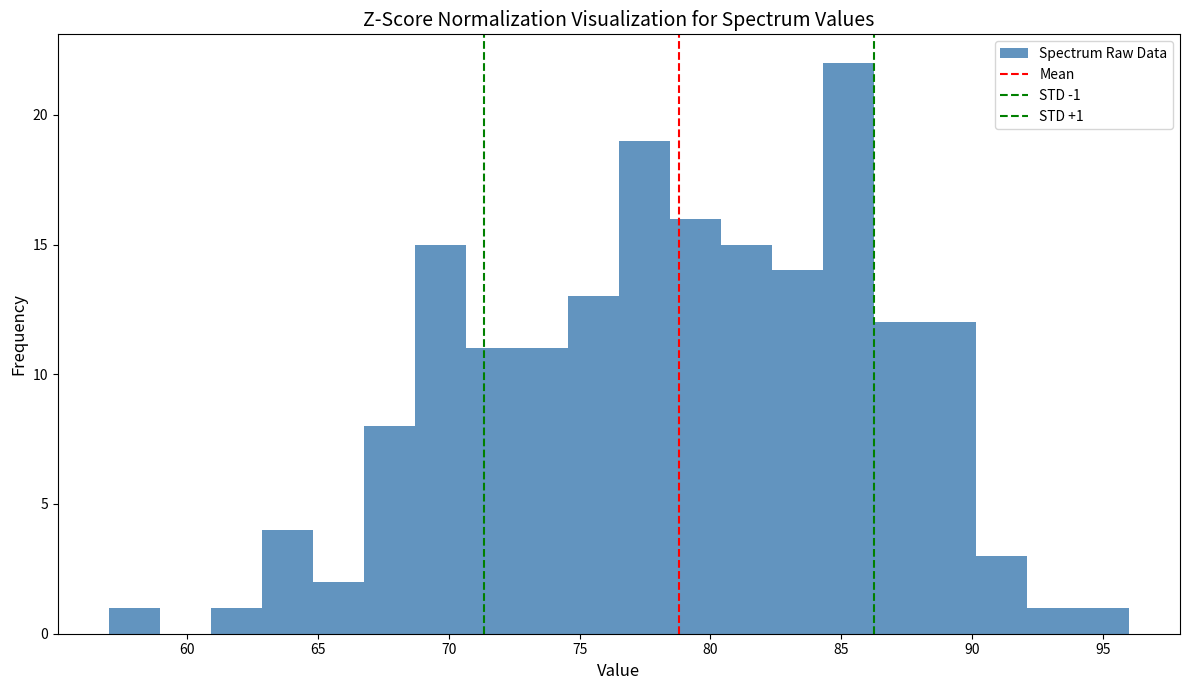

Read against the x-axis, roughly where is the centre of the tallest bar?

85.5